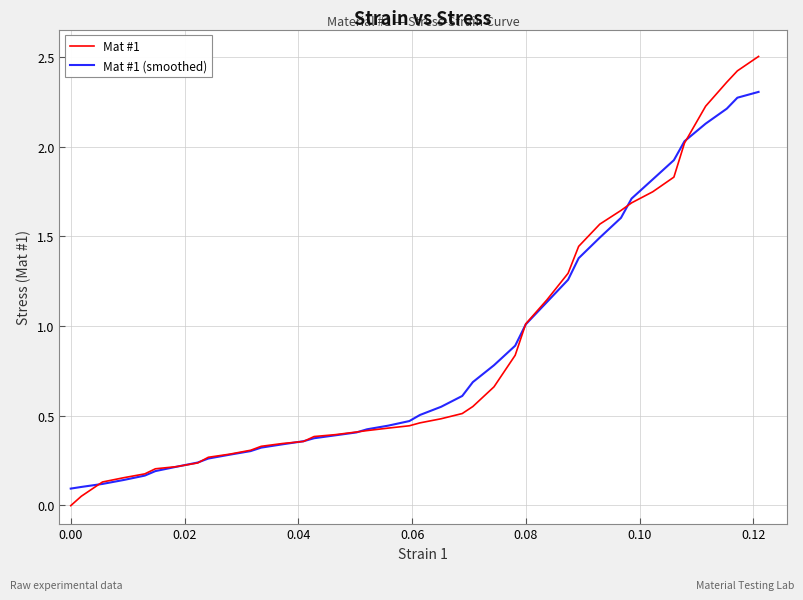

Which series has the widest spread of values?

Mat #1